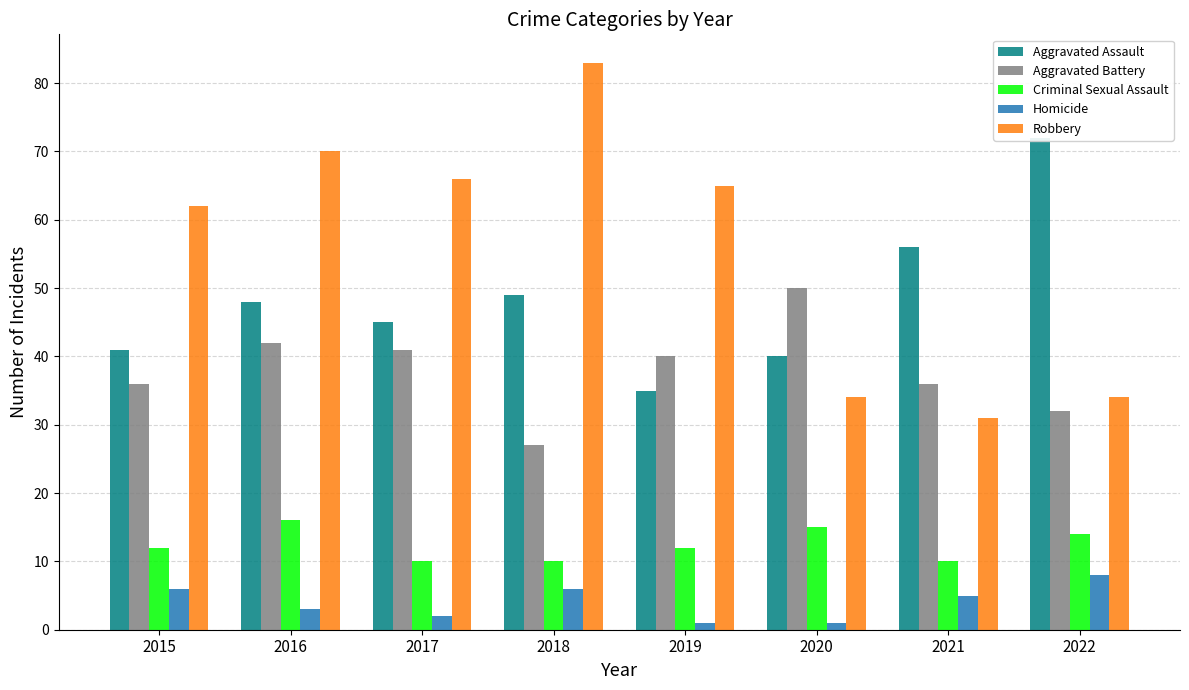

What is the lowest value of the Aggravated Assault series?

35